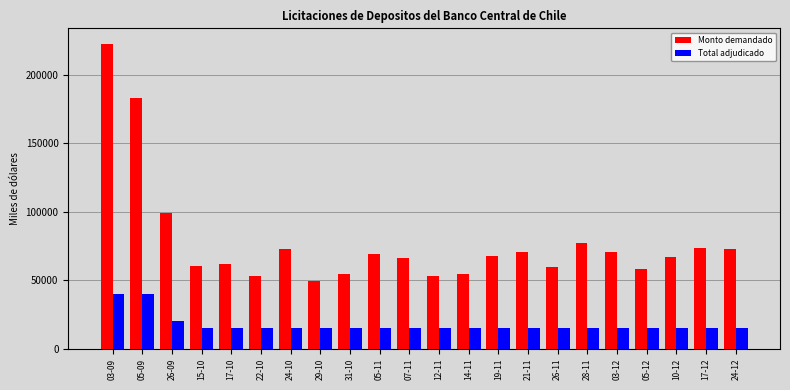

Which series has the widest spread of values?

Monto demandado